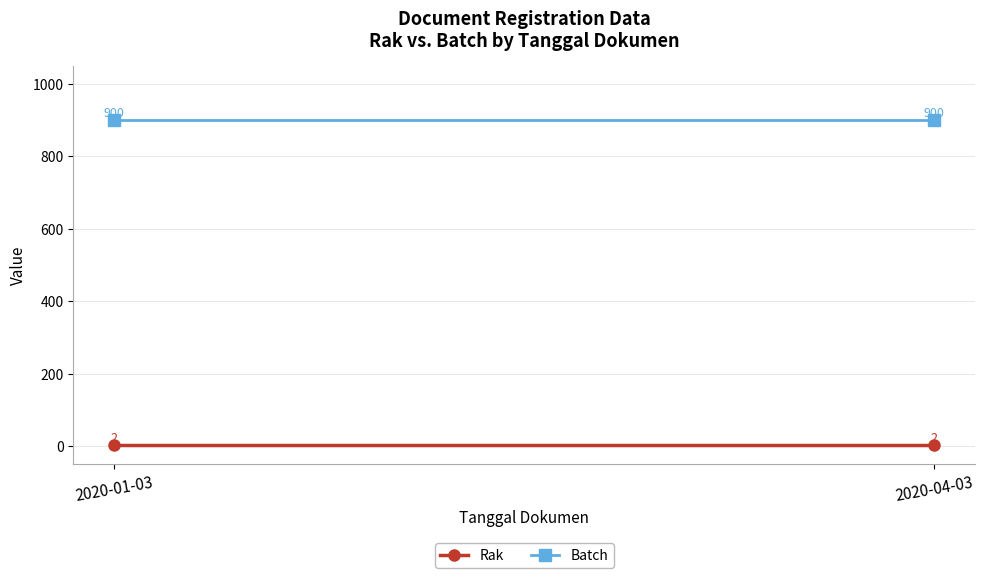

Which category has the highest value across all series?

2020-01-03